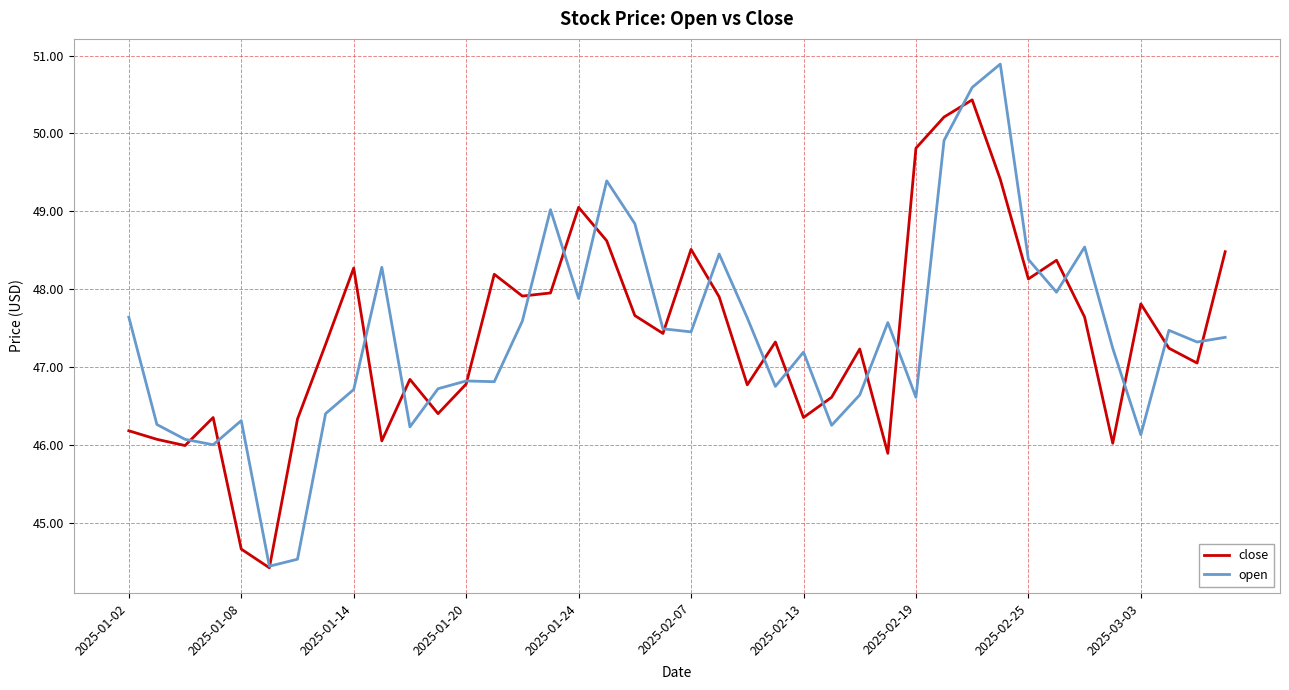

What is the minimum value shown in the chart?

44.4